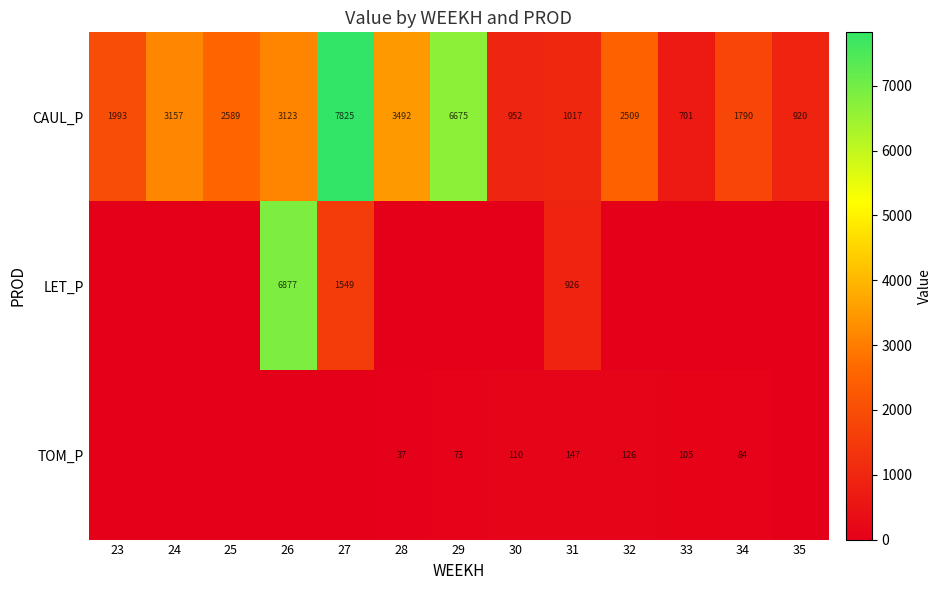

What is the lowest value of the CAUL_P series?

701